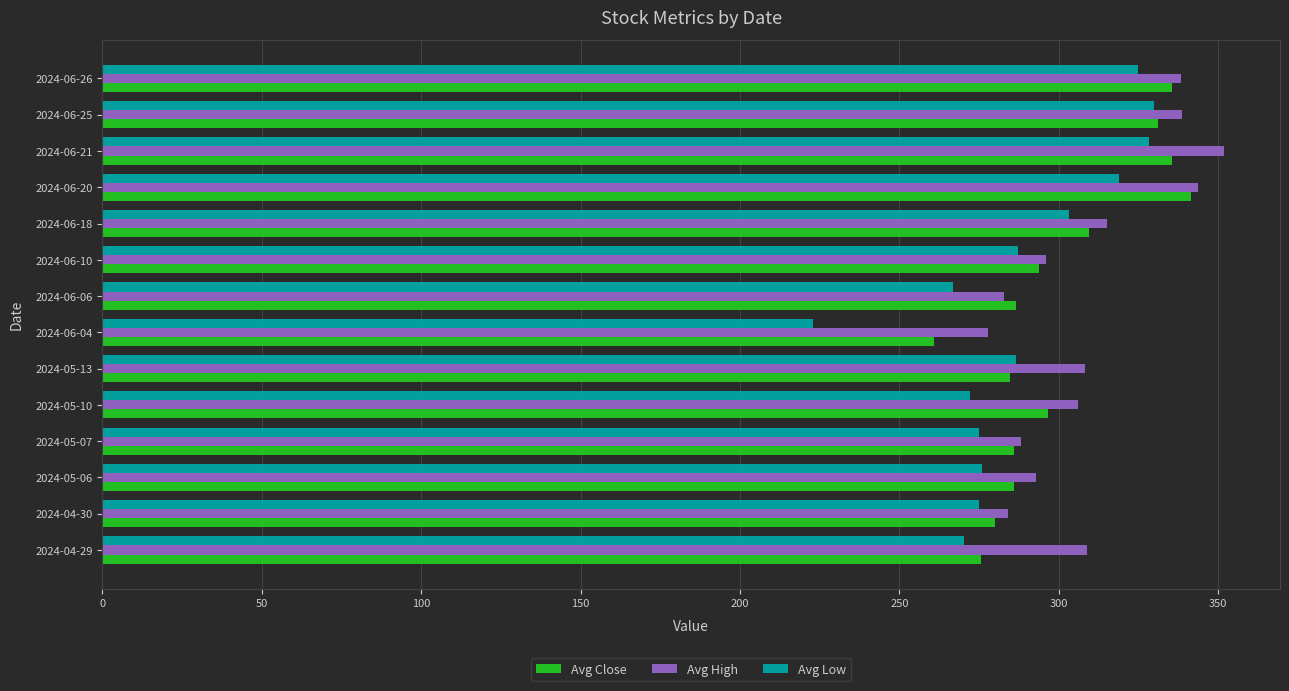

What is the greatest value displayed?

351.8